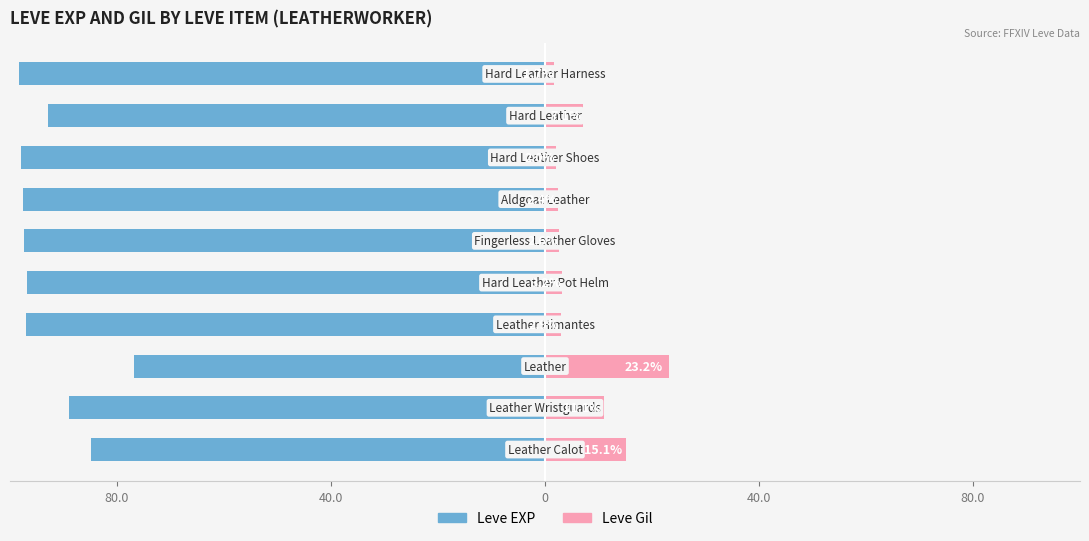

Are the bars grouped side by side (vs. stacked)?

Yes